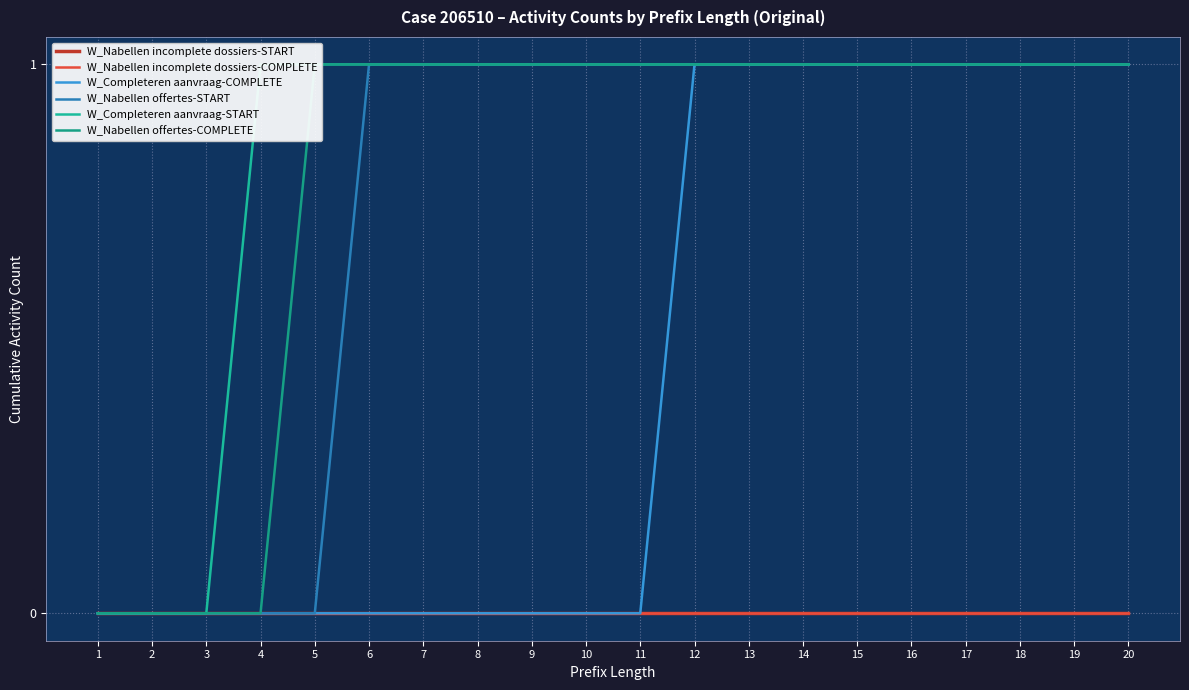

Is the value of W_Nabellen incomplete dossiers-START at 3 greater than the value of W_Nabellen incomplete dossiers-COMPLETE at 20?

No